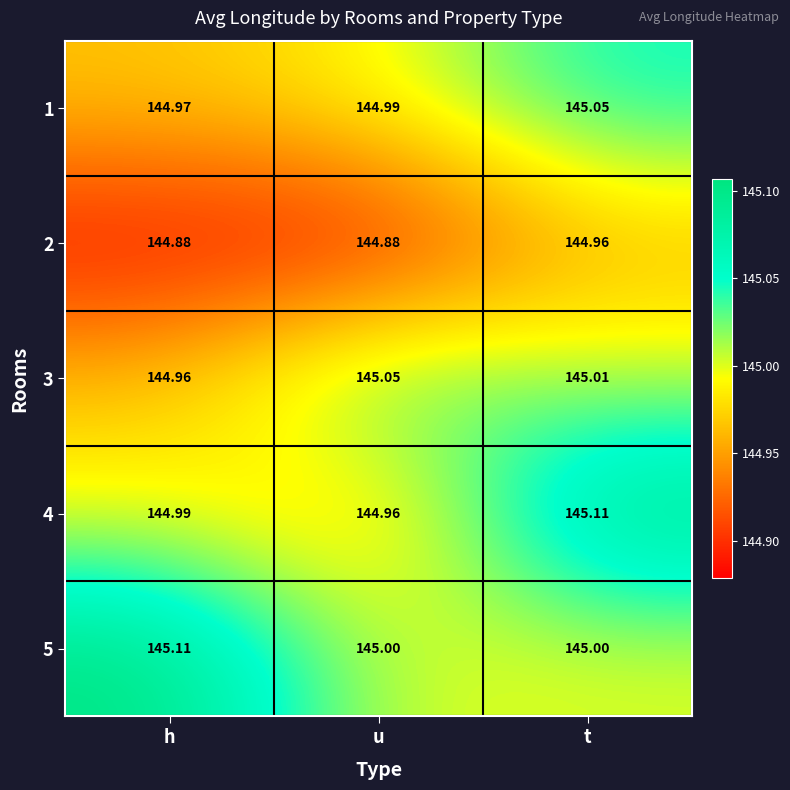

Where is 1 nearest to the value 145?

u